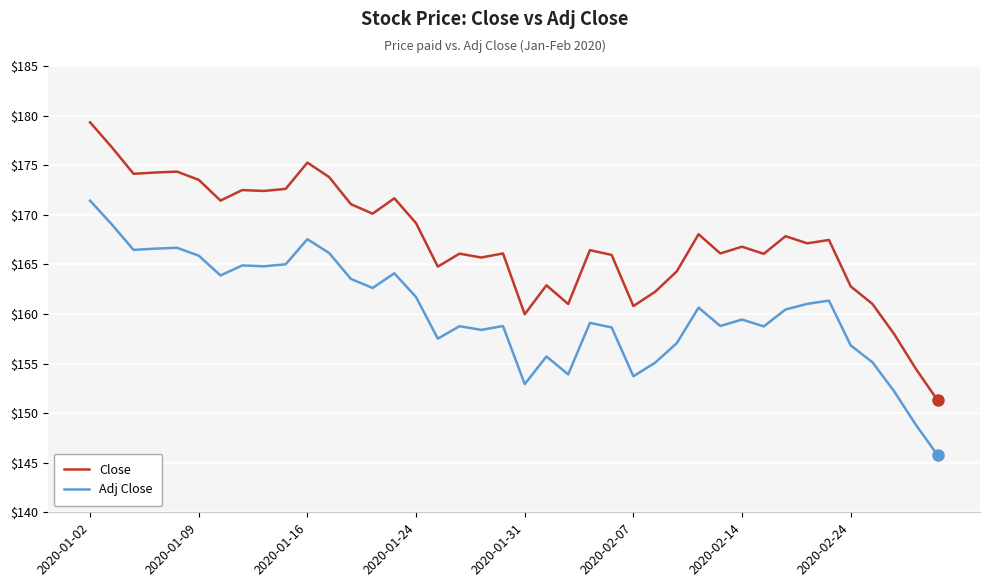

True or false: Close and Adj Close intersect in this chart.

False